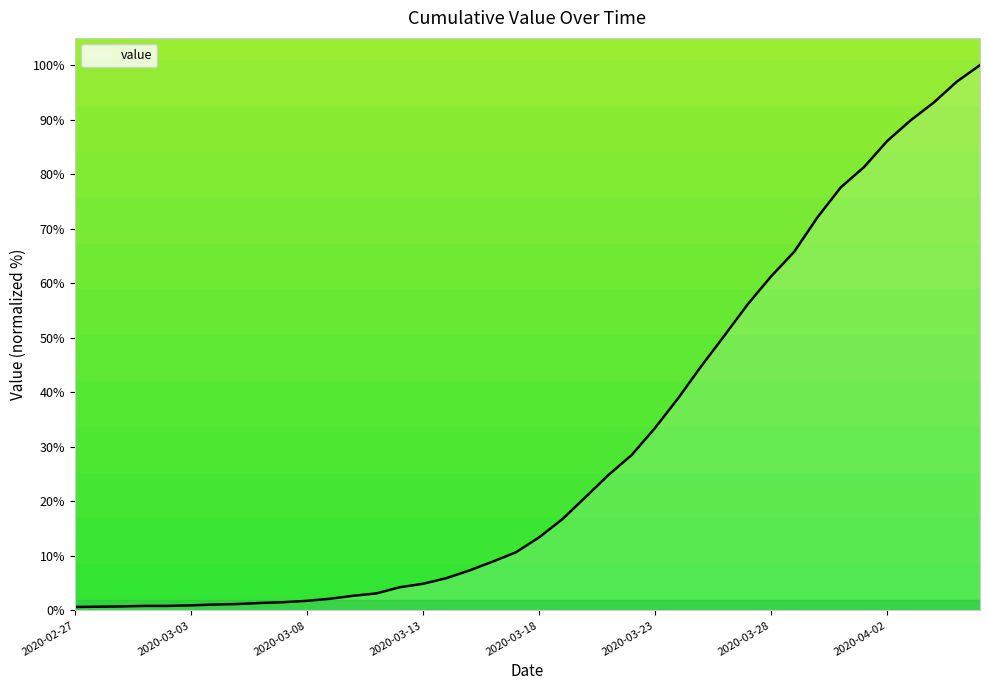

What is the greatest value displayed?

100.0